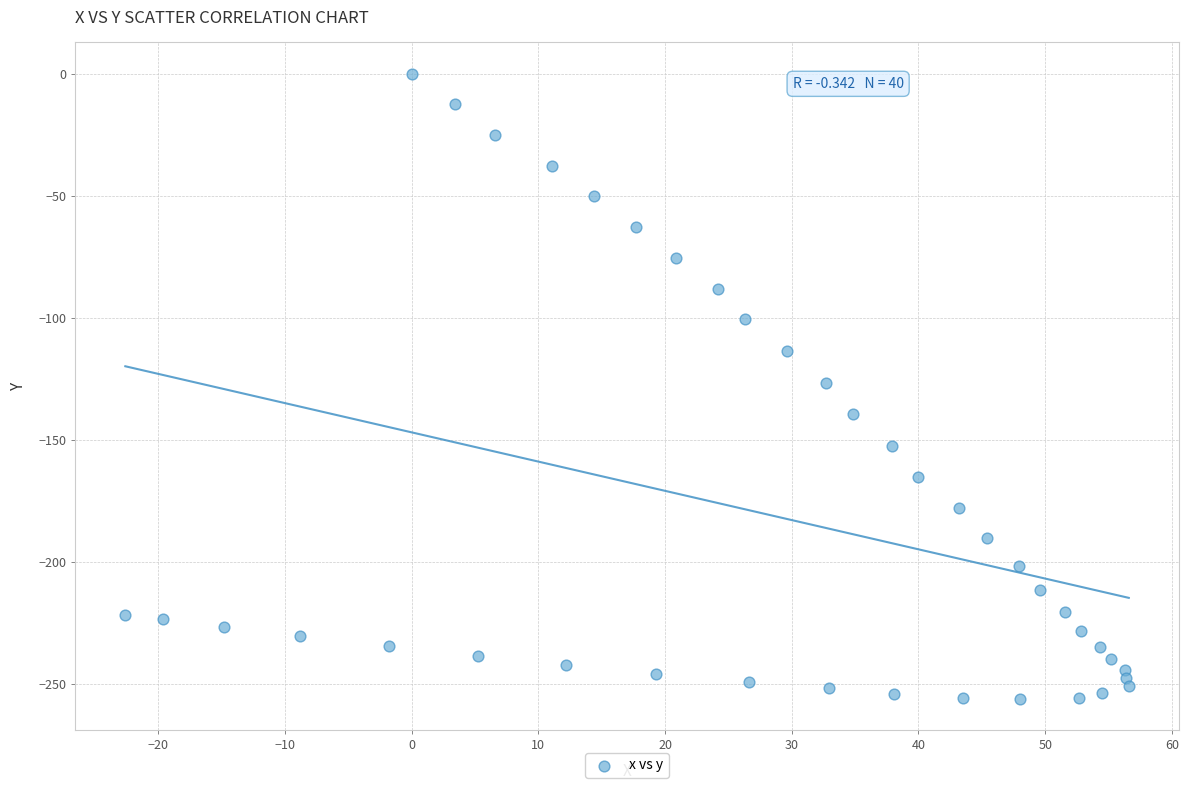

What is the range of X values (max minus min)?

79.2